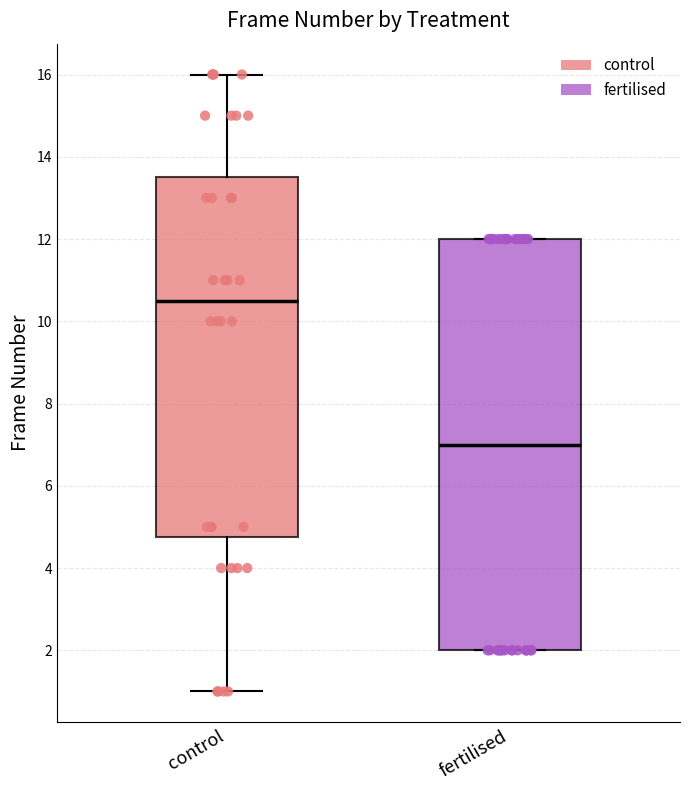

Reading left to right, transcribe this box plot: for each box, give where its median line is, the range the box spans, and where its two whiskers end, as read against the y-axis. The values are not printed on the chart, so give them approximately, as read against the axis.

control: median 10.6, box 4.8 to 13.6, whiskers 1.0 to 16.0
fertilised: median 7.0, box 2.0 to 12.0, whiskers 2.0 to 12.0